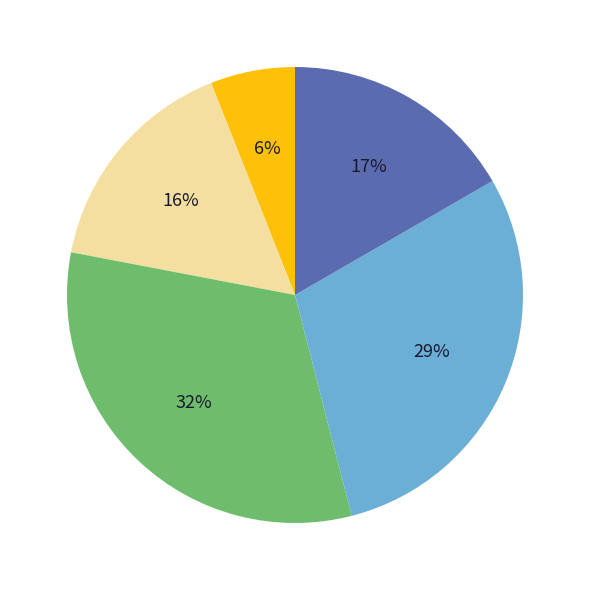

To the nearest percent, what is the difference between the largest and smallest slice percentages?

26%